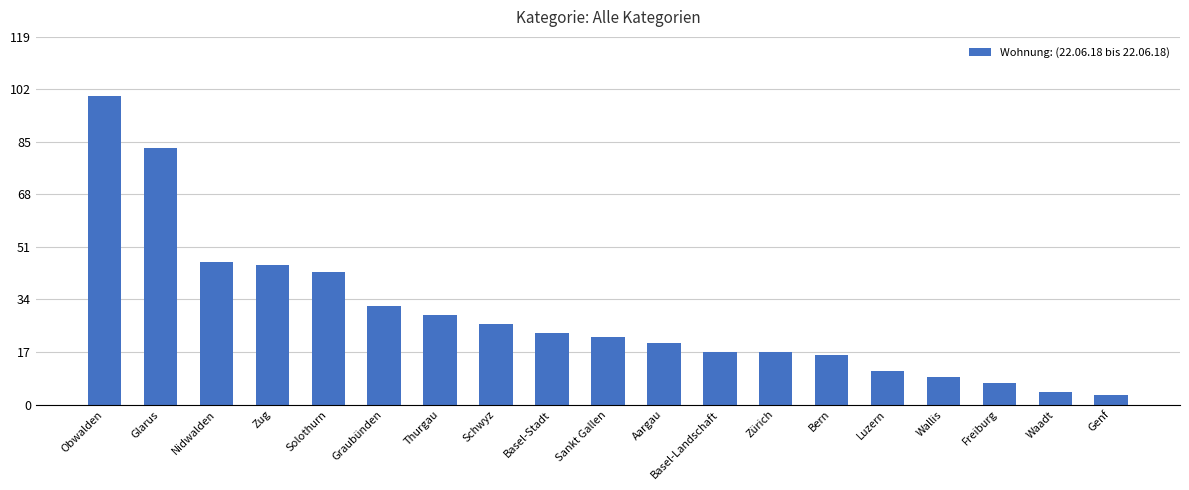

Is it true that the value at Sankt Gallen is 7?

False